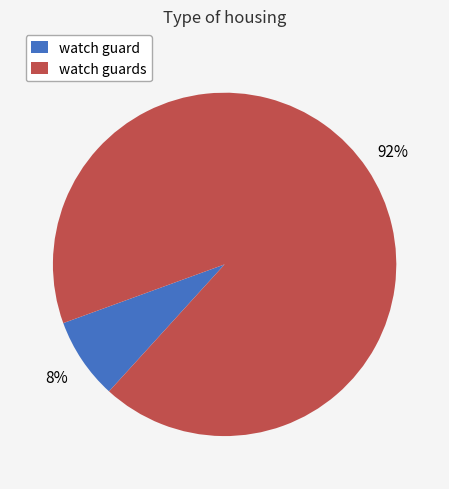

Which has a higher value, watch guards or watch guard?

watch guards